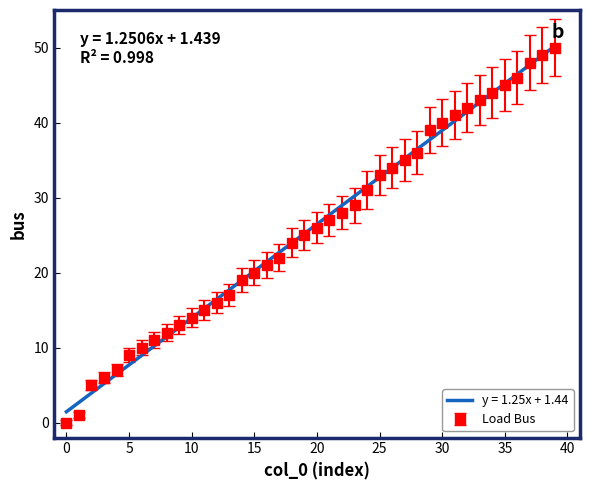

Which series has the largest range (max minus min)?

Load Bus